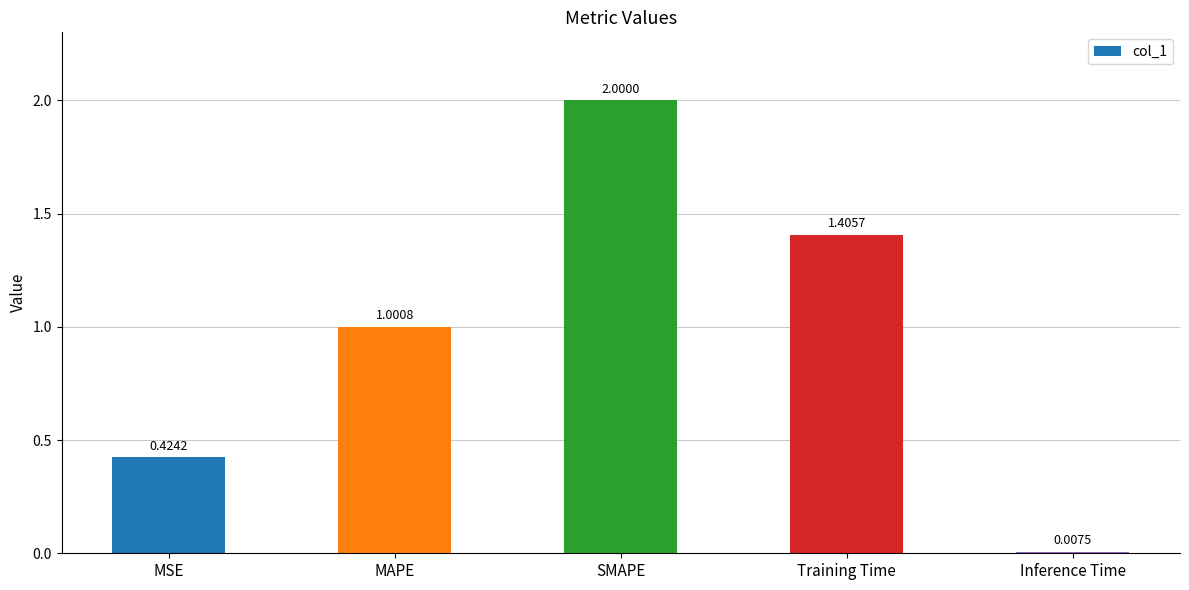

Are the bars grouped side by side (vs. stacked)?

No